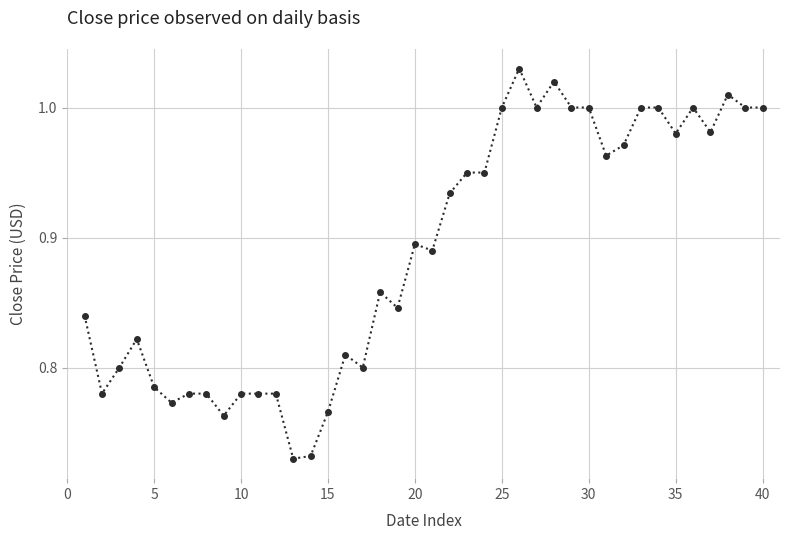

Is this an area chart (filled region under the line)?

No